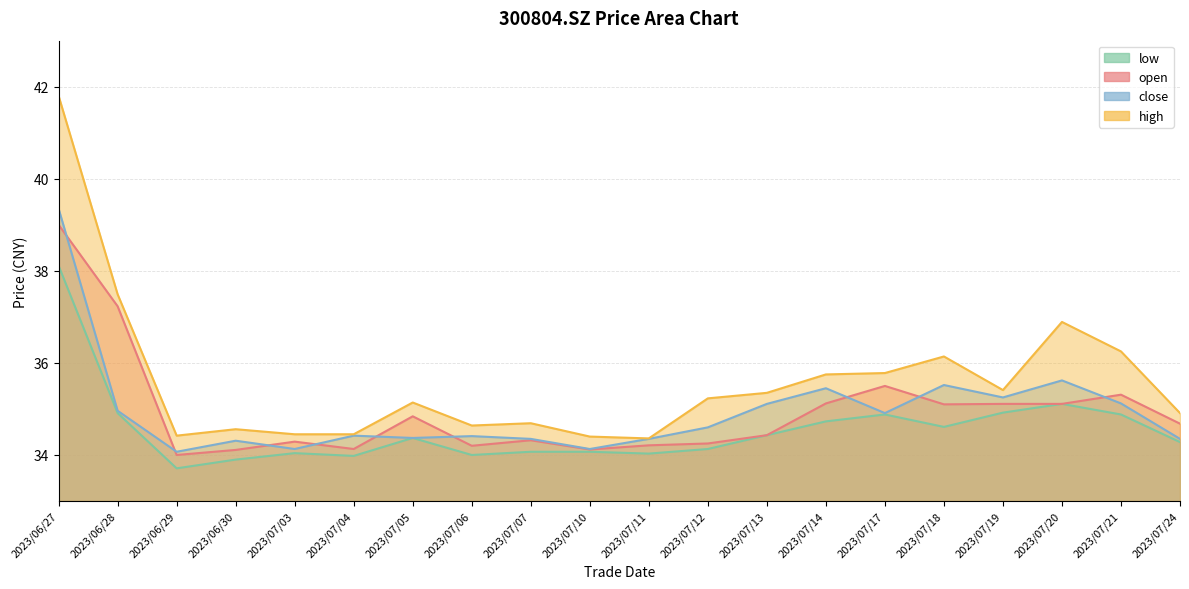

At how many categories does at least one series exceed 40?

1